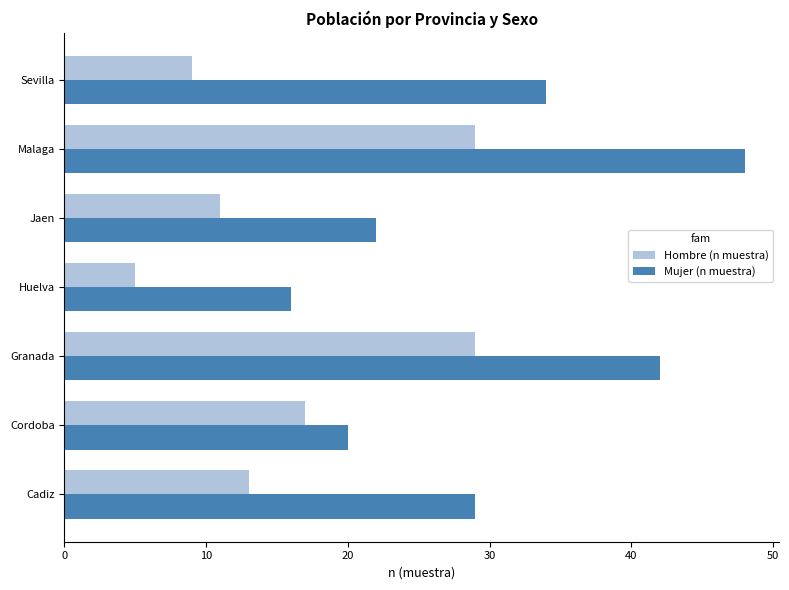

At which category is the sum across all series the highest?

Malaga